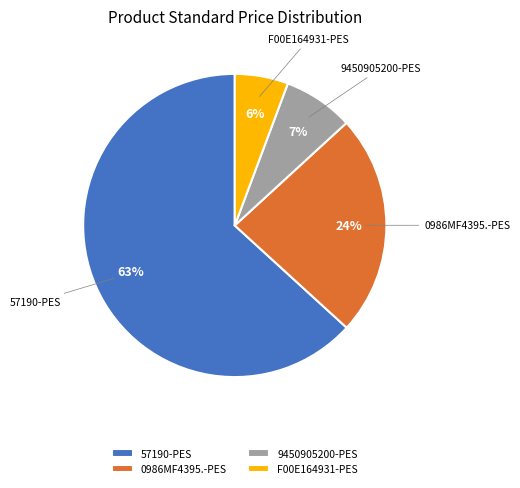

What is the smallest slice in the pie chart?

F00E164931-PES